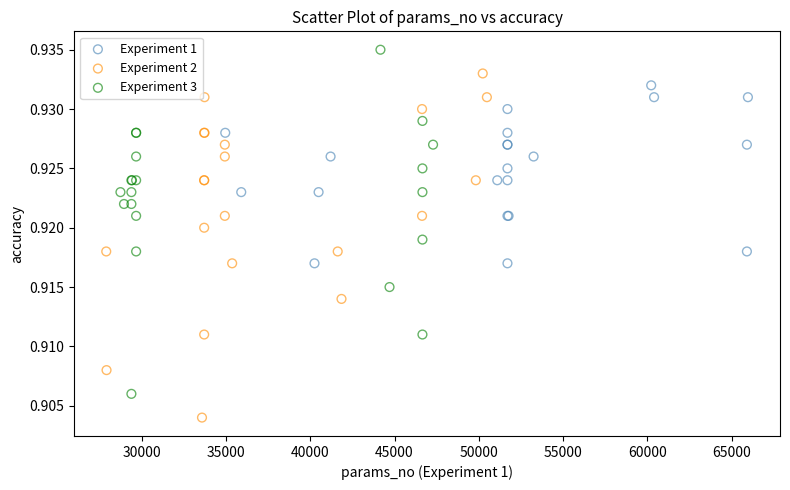

Which series reaches the minimum Y coordinate?

Experiment 2